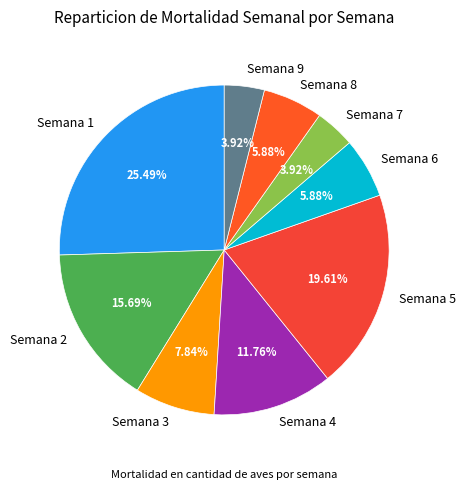

Which category has the biggest portion of the pie?

Semana 1